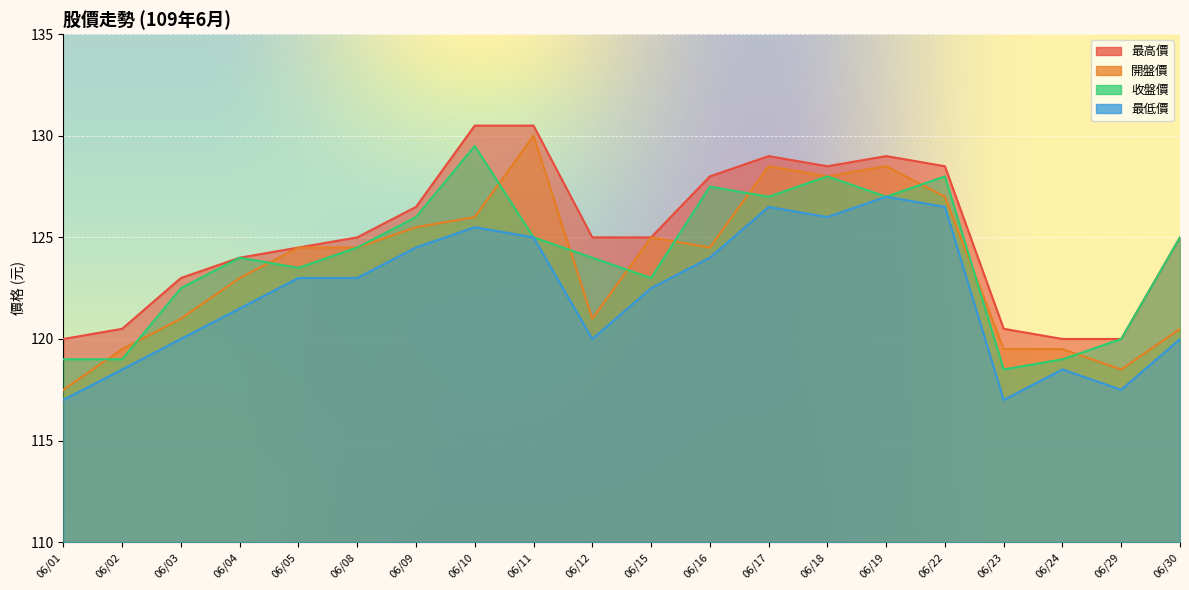

Which series has the largest range (max minus min)?

開盤價